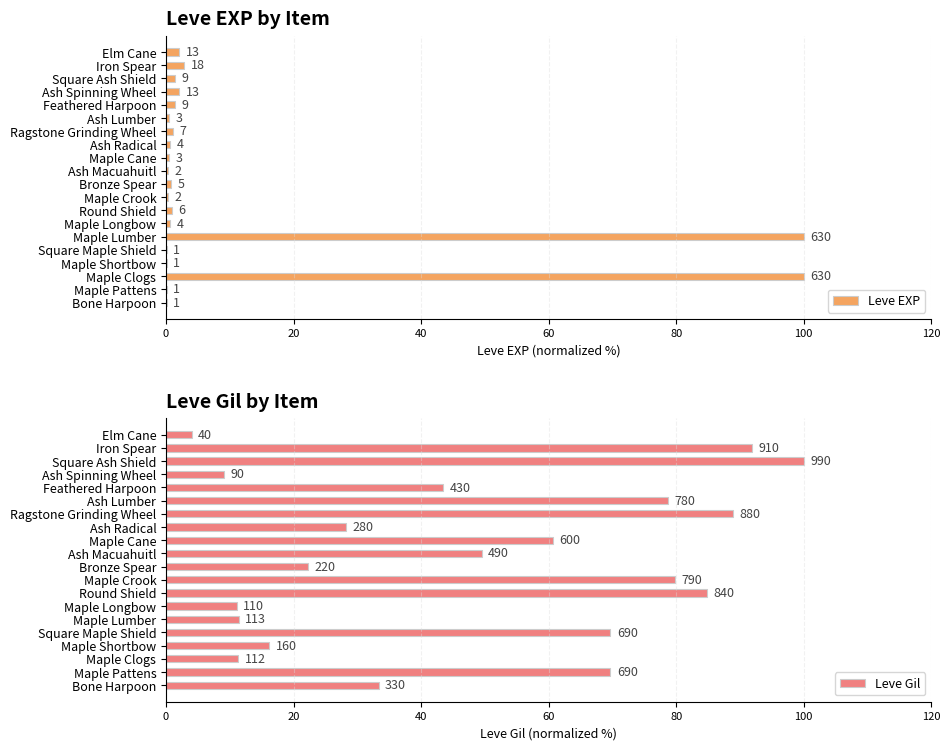

How many values in the Leve Gil series are below 49?

10